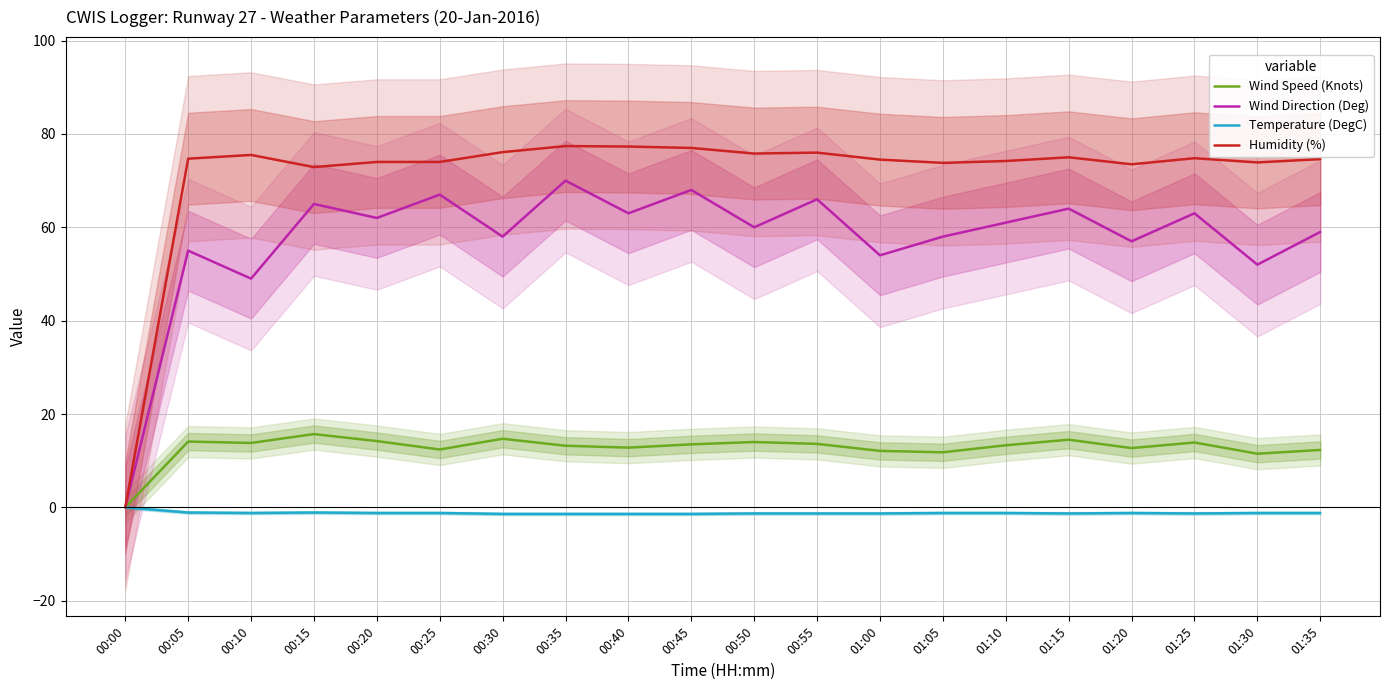

Which series changed the most between 01:00 and 01:15?

Wind Direction (Deg)